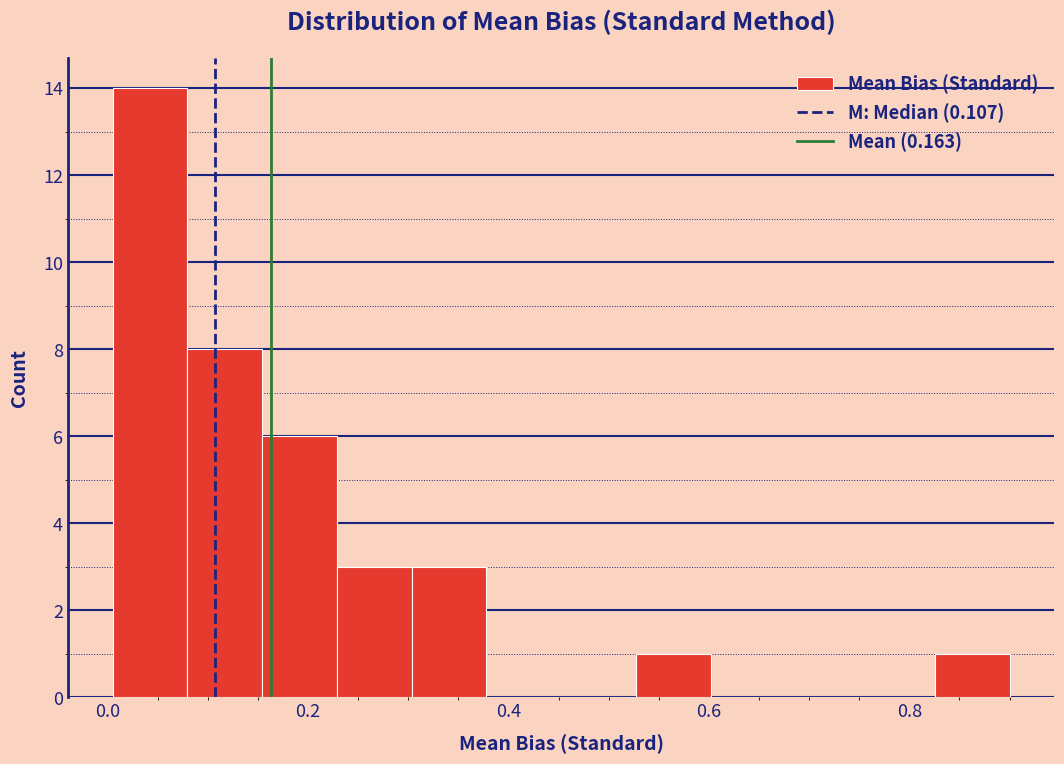

Around what value on the x-axis is the tallest bar? Give the approximate position of its centre, as read against the axis.

0.04